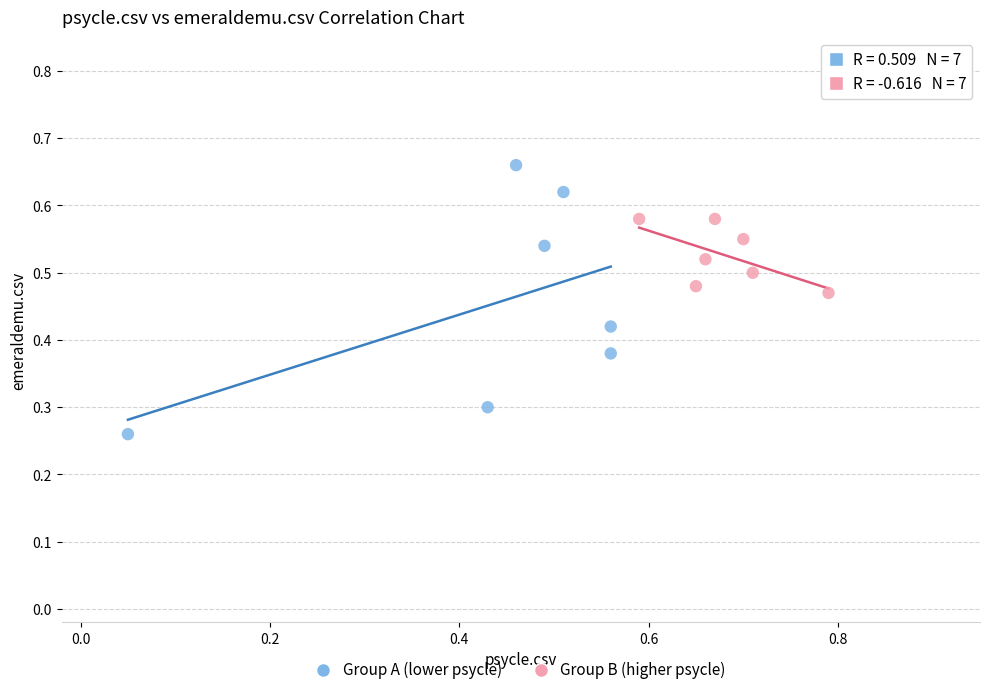

Which series contains the lowest Y value?

Group A (lower psycle)